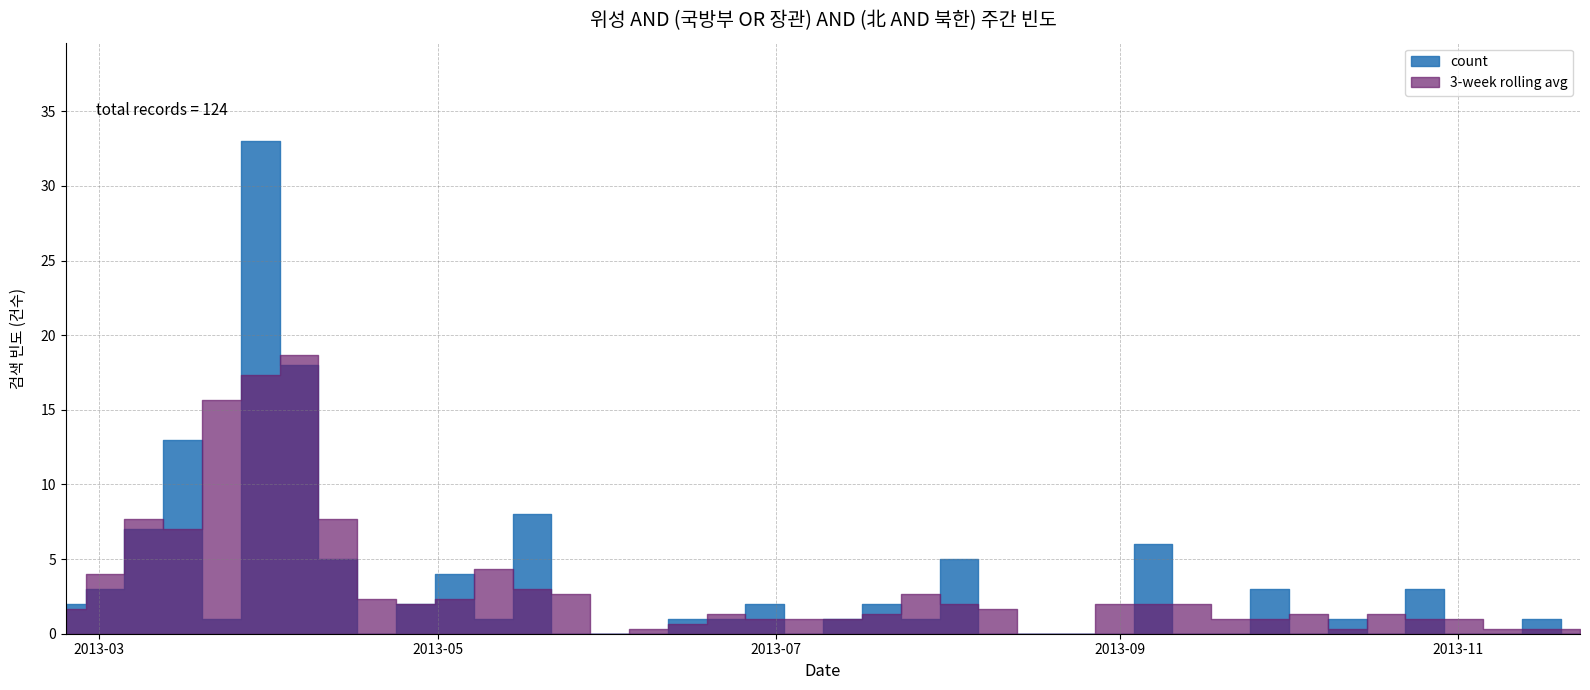

At which label is the value closest to 16?

20130406